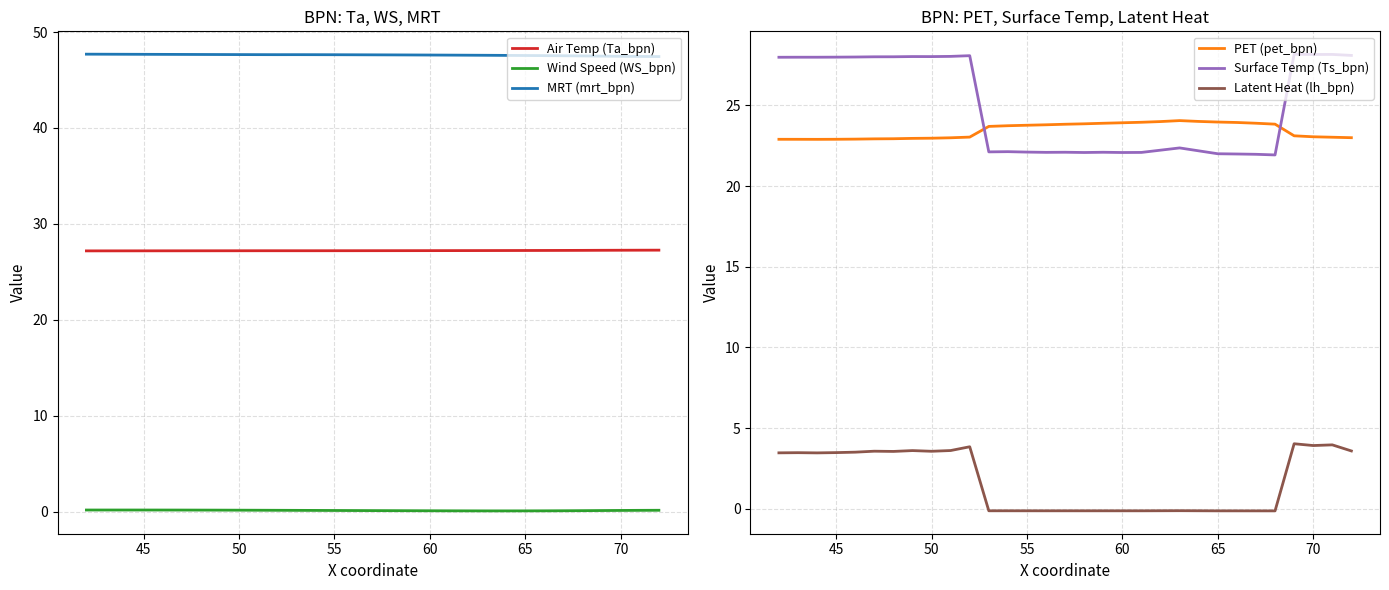

Reading right to left, extract all data points from this chart.

Air Temp (Ta_bpn): 27.3	27.3	27.3	27.2	27.2	27.2	27.2	27.2	27.2	27.2	27.2	27.2	27.2	27.2	27.2	27.2	27.2	27.2	27.2	27.2	27.2	27.2	27.2	27.2	27.2	27.2	27.2	27.2	27.2	27.2	27.2
Wind Speed (WS_bpn): 0.1	0.1	0.1	0.1	0.1	0.1	0.1	0.1	0.1	0.1	0.1	0.1	0.1	0.1	0.1	0.1	0.1	0.1	0.1	0.1	0.1	0.1	0.1	0.1	0.2	0.2	0.2	0.2	0.2	0.2	0.2
MRT (mrt_bpn): 47.4	47.5	47.5	47.5	47.5	47.5	47.5	47.6	47.6	47.6	47.6	47.6	47.6	47.6	47.6	47.6	47.6	47.6	47.6	47.6	47.6	47.6	47.7	47.7	47.7	47.7	47.7	47.7	47.7	47.7	47.7
PET (pet_bpn): 23.0	23.0	23.1	23.1	23.8	23.9	23.9	24.0	24.0	24.1	24.0	24.0	23.9	23.9	23.9	23.8	23.8	23.8	23.7	23.7	23.0	23.0	23.0	23.0	22.9	22.9	22.9	22.9	22.9	22.9	22.9
Surface Temp (Ts_bpn): 28.1	28.2	28.2	28.2	21.9	22.0	22.0	22.0	22.2	22.4	22.2	22.1	22.1	22.1	22.1	22.1	22.1	22.1	22.1	22.1	28.1	28.0	28.0	28.0	28.0	28.0	28.0	28.0	28.0	28.0	28.0
Latent Heat (lh_bpn): 3.6	4.0	3.9	4.0	-0.1	-0.1	-0.1	-0.1	-0.1	-0.1	-0.1	-0.1	-0.1	-0.1	-0.1	-0.1	-0.1	-0.1	-0.1	-0.1	3.8	3.6	3.6	3.6	3.5	3.6	3.5	3.5	3.5	3.5	3.5